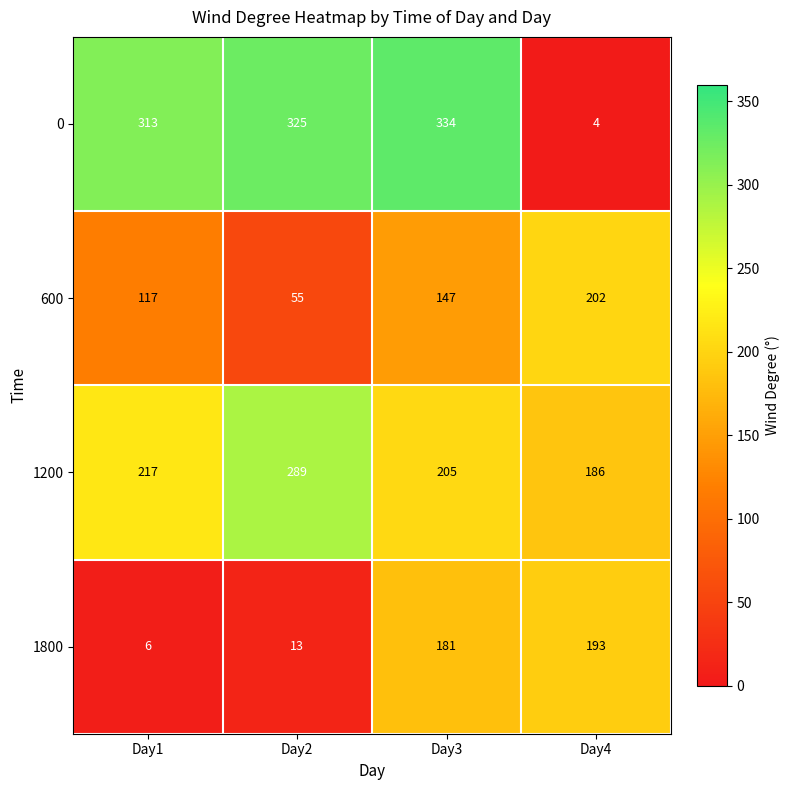

What is the spread (max minus min) of values at Day1?

307